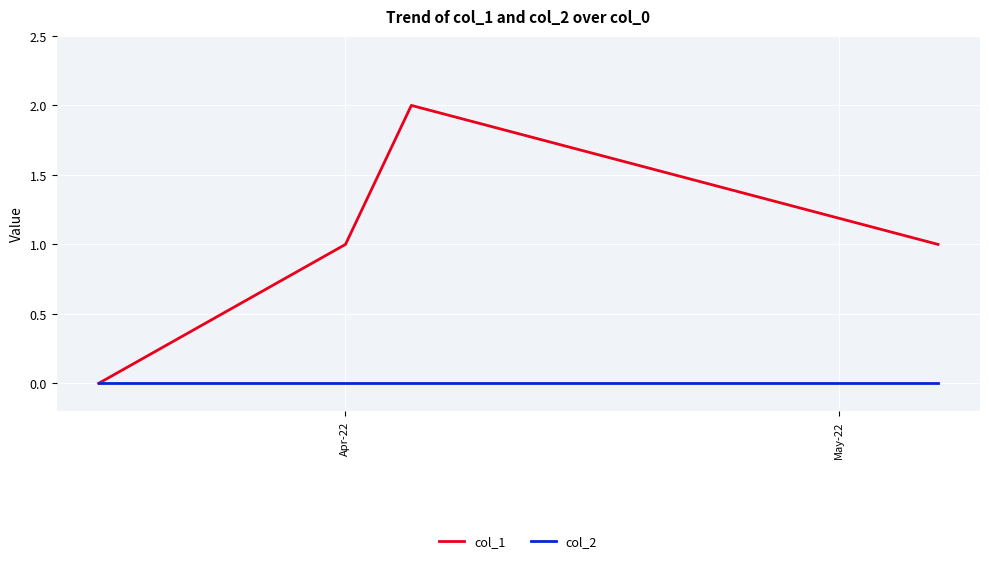

How many col_1 values are between 1 and 2?

3